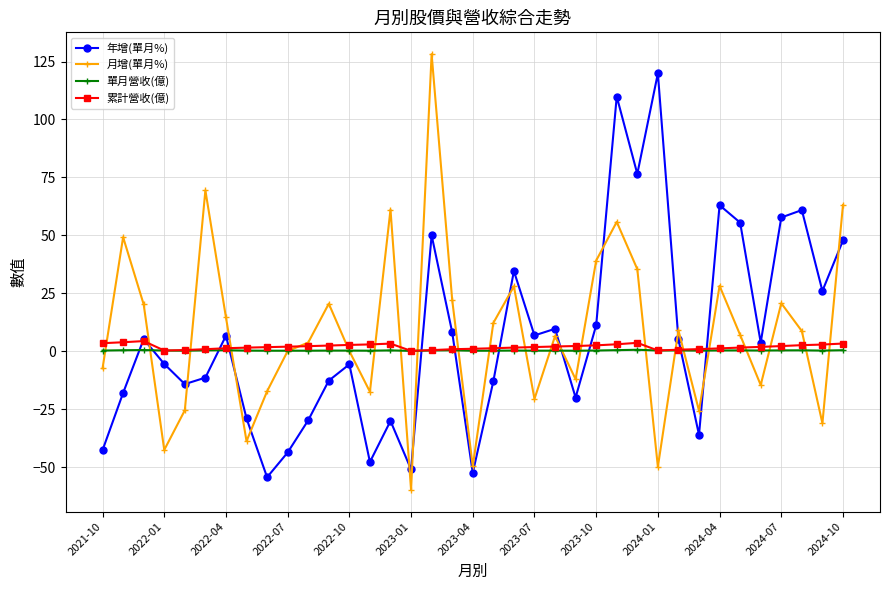

How many series are shown in this chart?

4